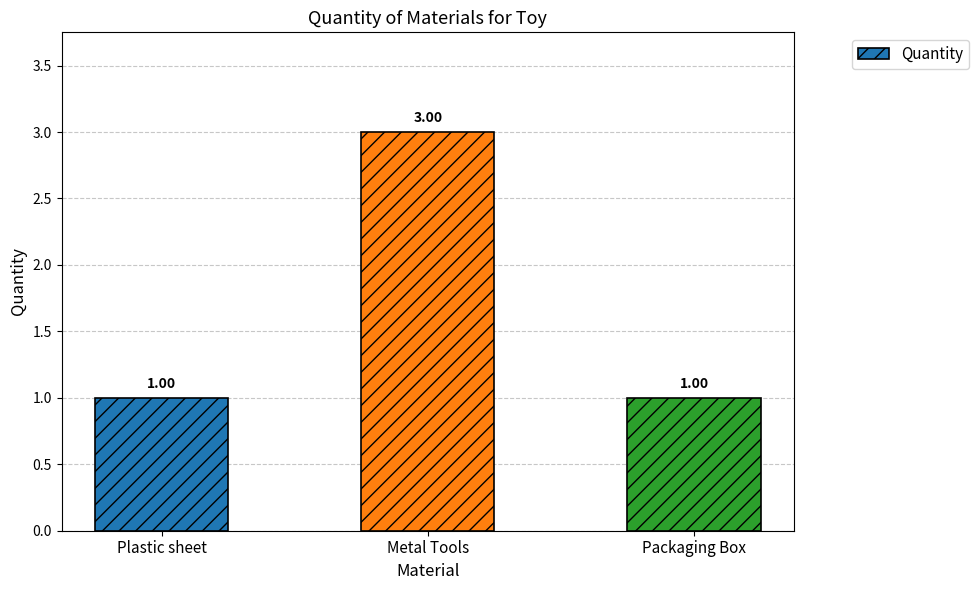

Reading left to right, extract all data points from this chart.

Plastic sheet=1	Metal Tools=3	Packaging Box=1